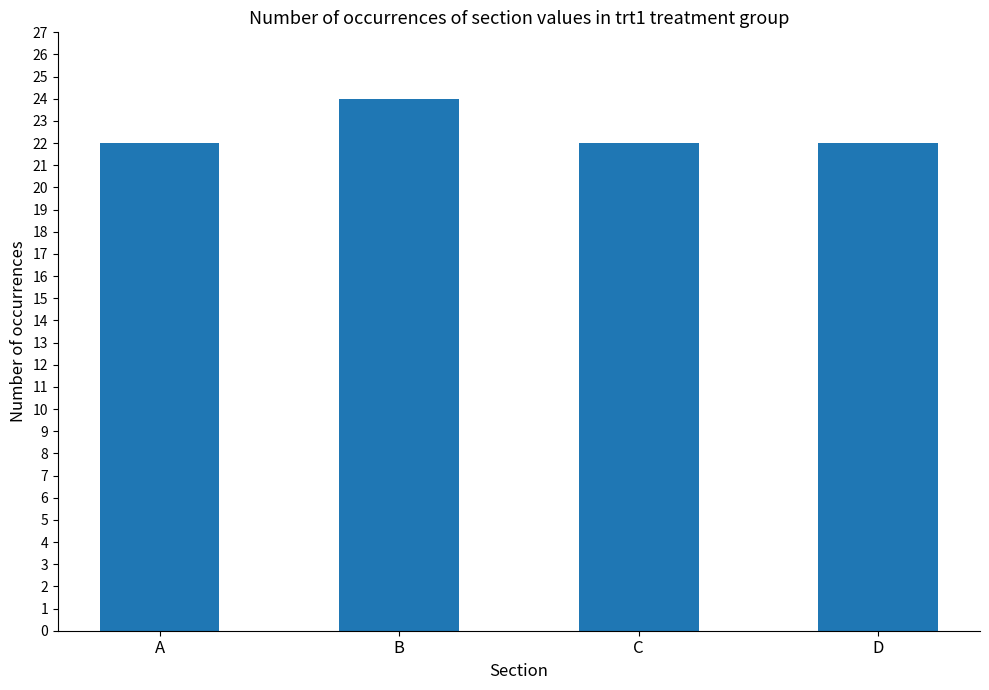

What is the sum of the values at D and B?

46